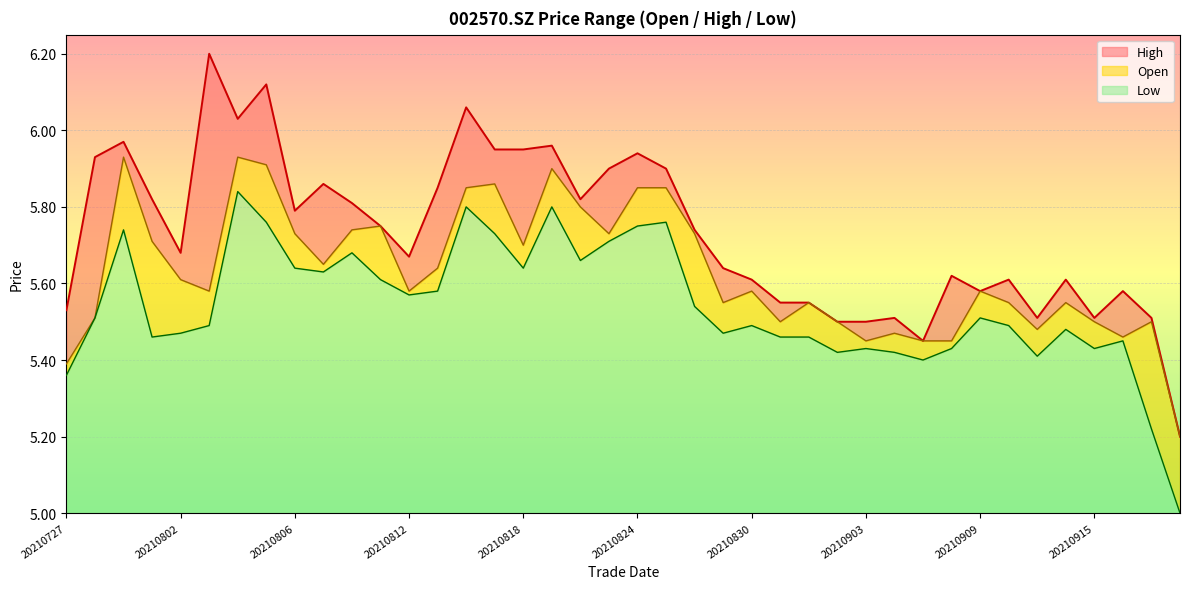

What is the maximum value shown in the chart?

6.2